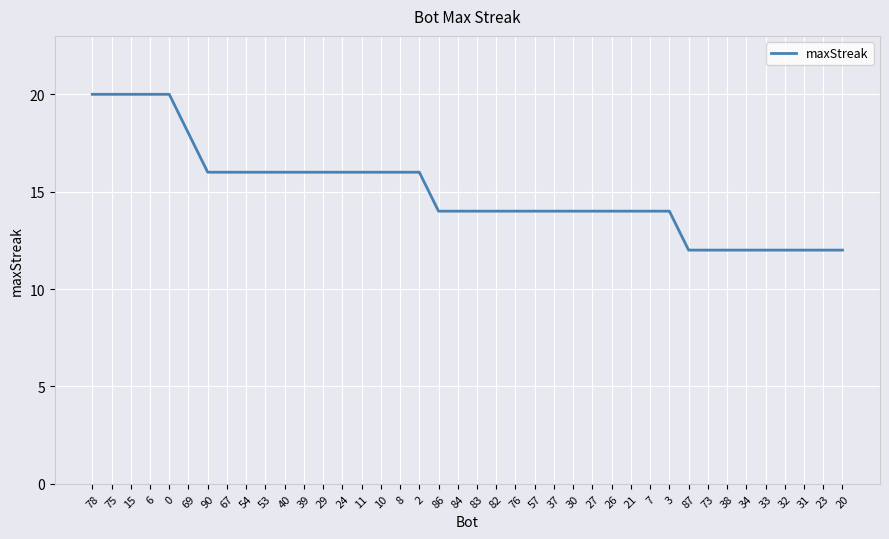

What position from the left is 31?

38